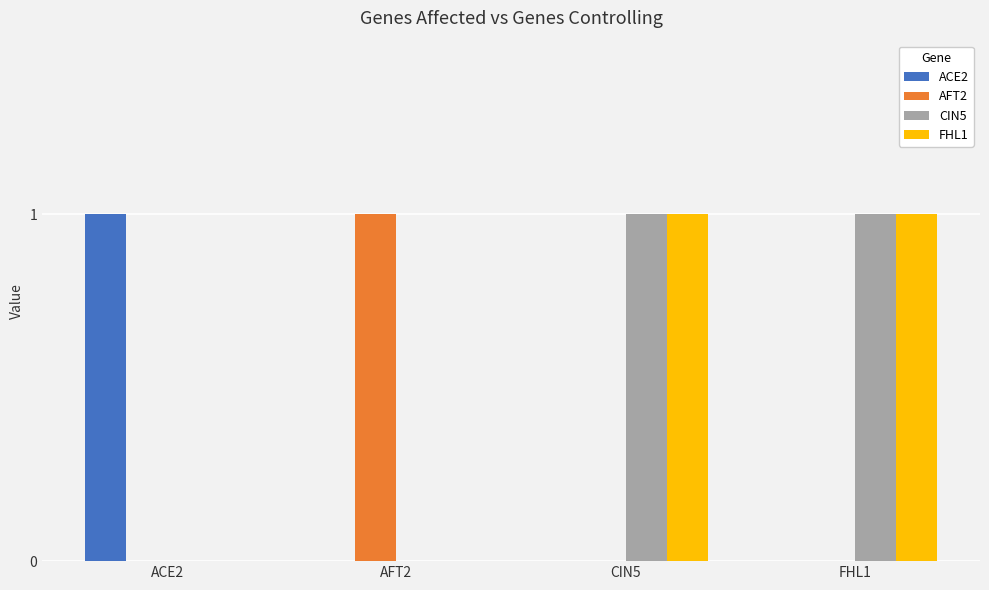

How many groups of bars are there?

4